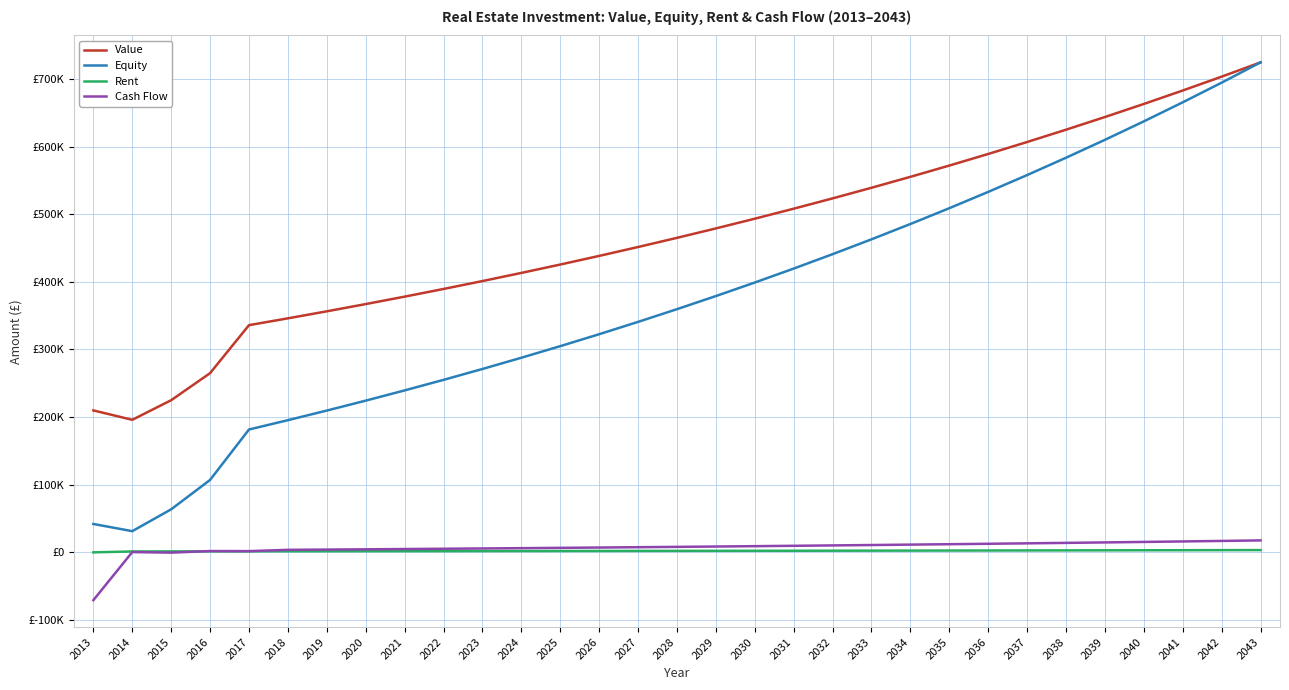

Does the chart display data point markers on the line(s)?

No